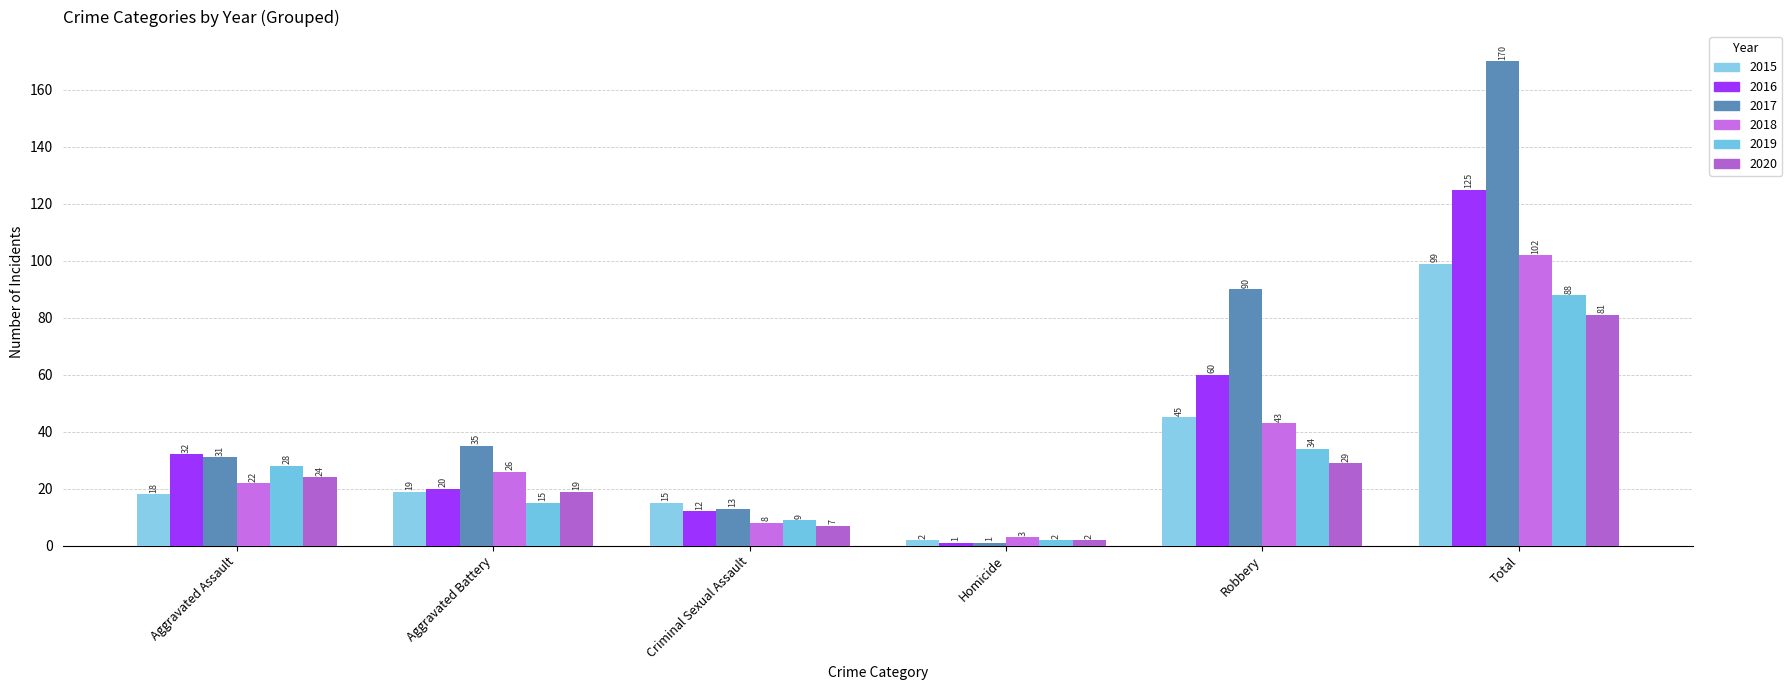

Reading left to right, extract all data points from this chart.

2015: Aggravated Assault=18	Aggravated Battery=19	Criminal Sexual Assault=15	Homicide=2	Robbery=45	Total=99
2016: Aggravated Assault=32	Aggravated Battery=20	Criminal Sexual Assault=12	Homicide=1	Robbery=60	Total=125
2017: Aggravated Assault=31	Aggravated Battery=35	Criminal Sexual Assault=13	Homicide=1	Robbery=90	Total=170
2018: Aggravated Assault=22	Aggravated Battery=26	Criminal Sexual Assault=8	Homicide=3	Robbery=43	Total=102
2019: Aggravated Assault=28	Aggravated Battery=15	Criminal Sexual Assault=9	Homicide=2	Robbery=34	Total=88
2020: Aggravated Assault=24	Aggravated Battery=19	Criminal Sexual Assault=7	Homicide=2	Robbery=29	Total=81